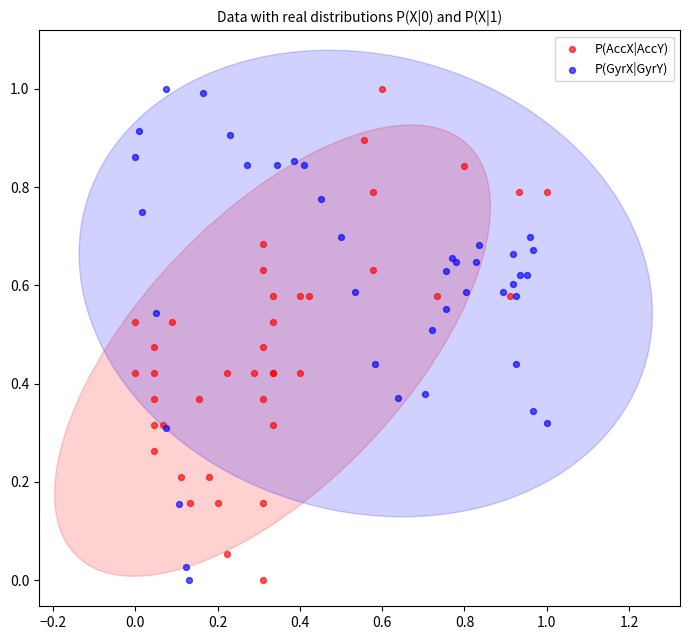

What are all the series names shown in the legend?

P(AccX|AccY), P(GyrX|GyrY)